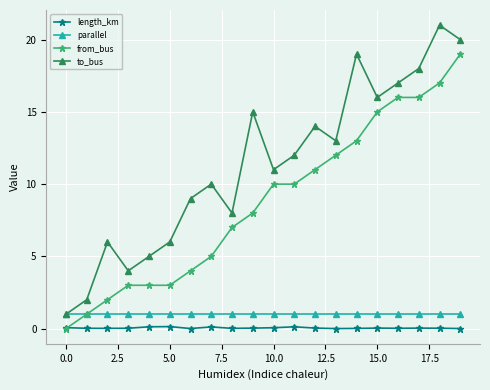

Which series has the widest spread of values?

to_bus